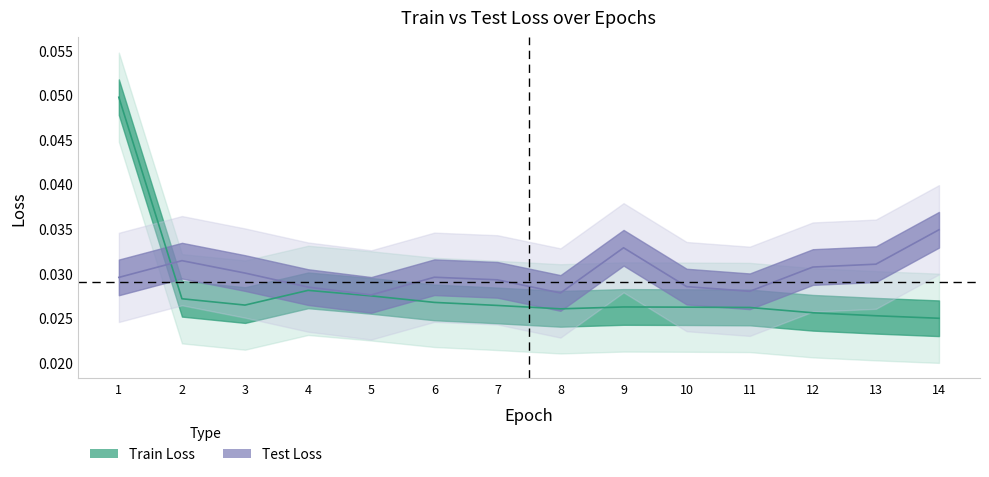

Which series has the largest total across all categories?

Test Loss